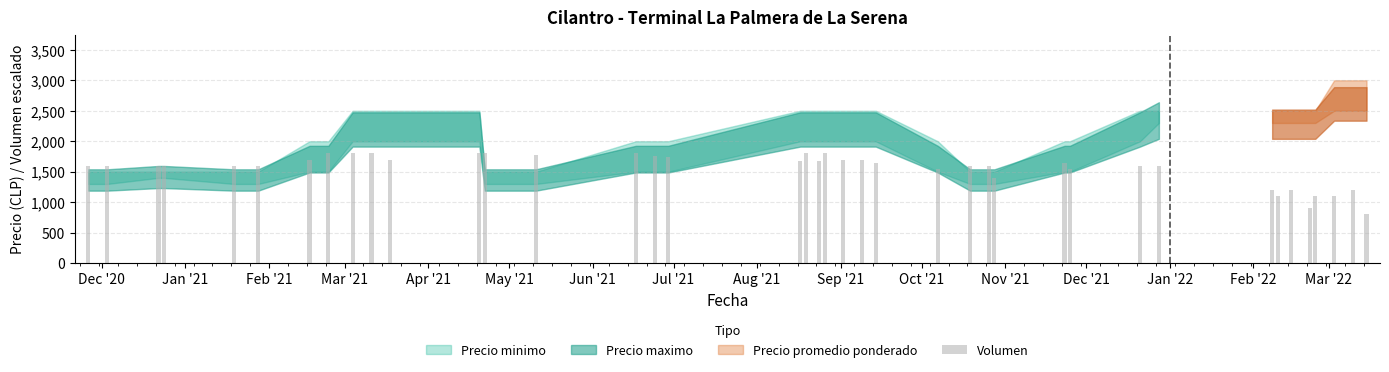

What is the average value?

1555